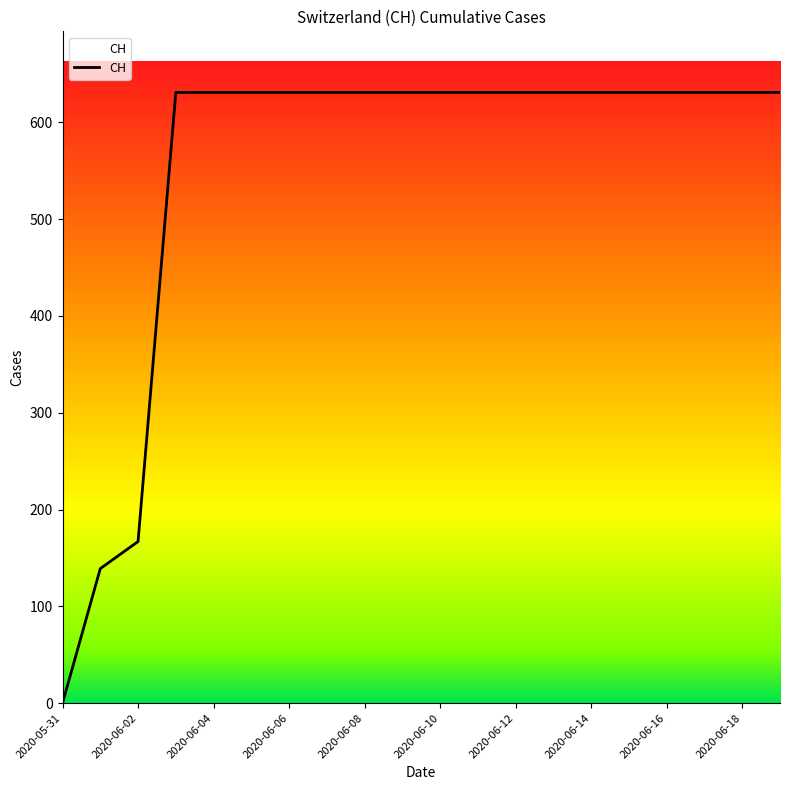

What is the difference between the maximum and minimum values?

631